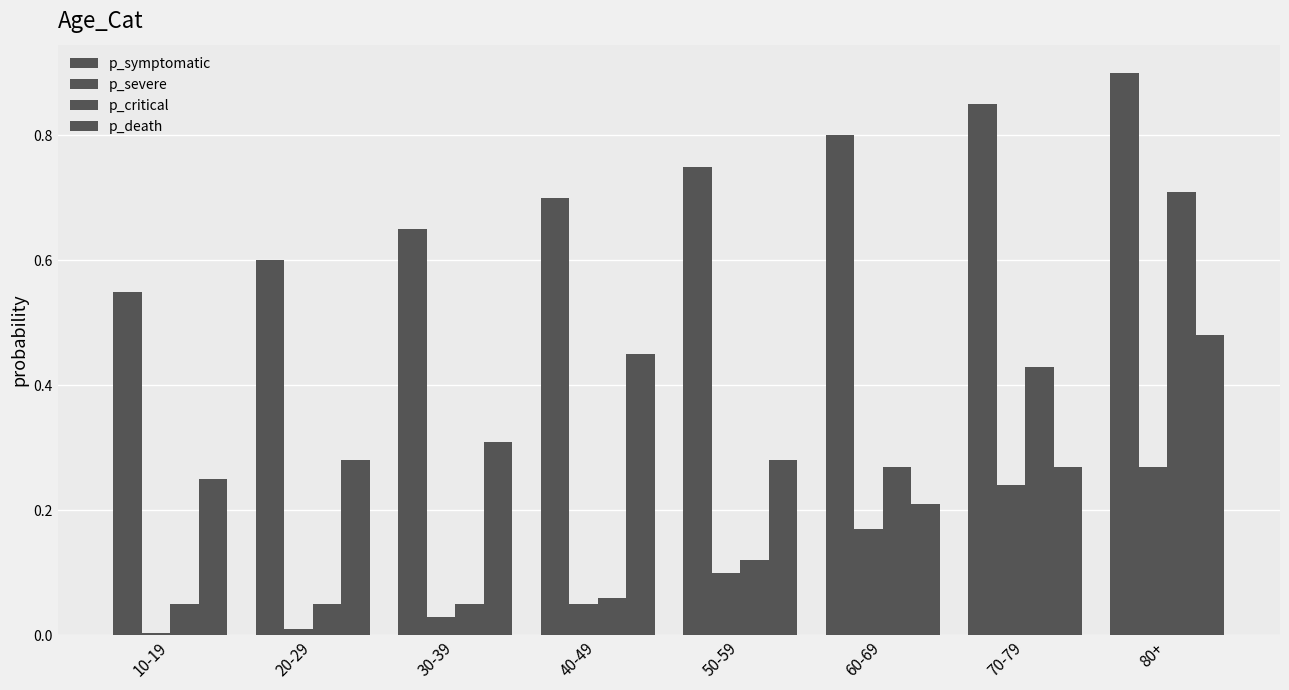

Is the value of p_severe at 80+ greater than the value of p_symptomatic at 70-79?

No